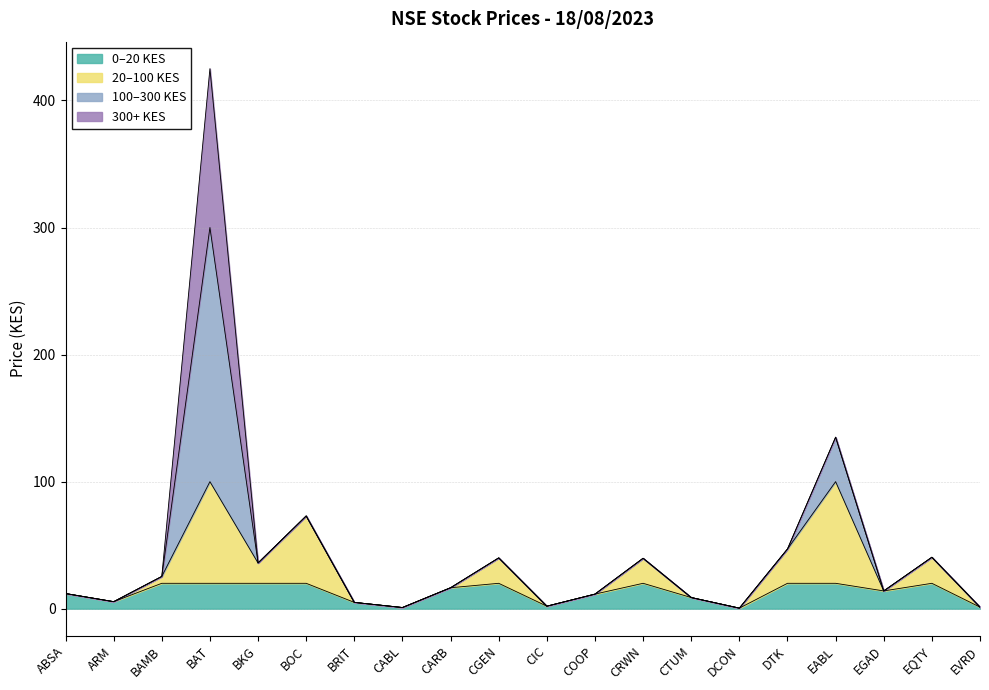

What is the change in value from BAT to DCON?

-424.6